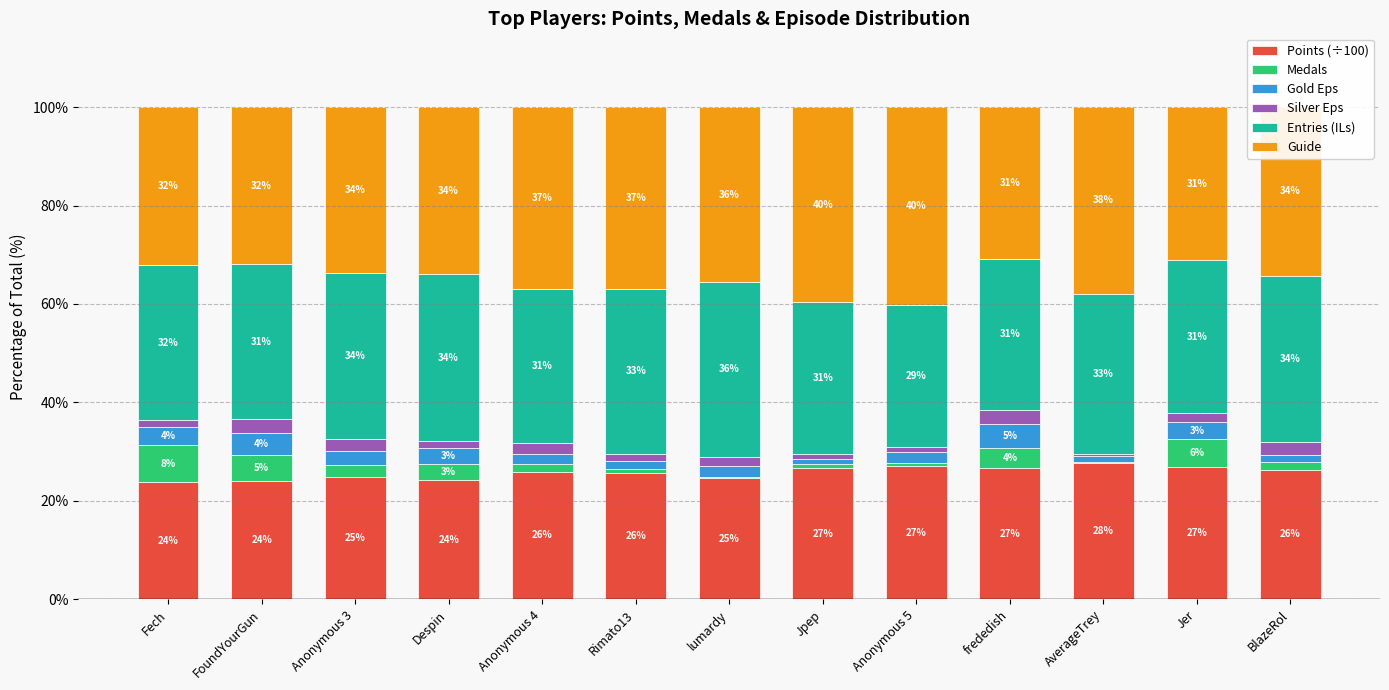

Where does the Points (÷100) series first go above 25?

Anonymous 4